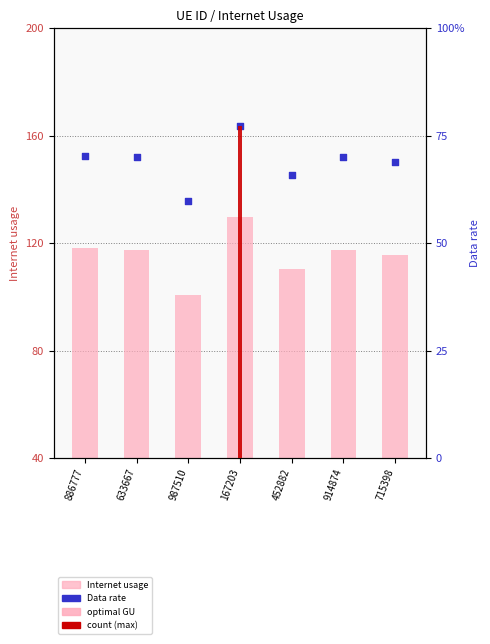

At how many categories does at least one series exceed 39?

7